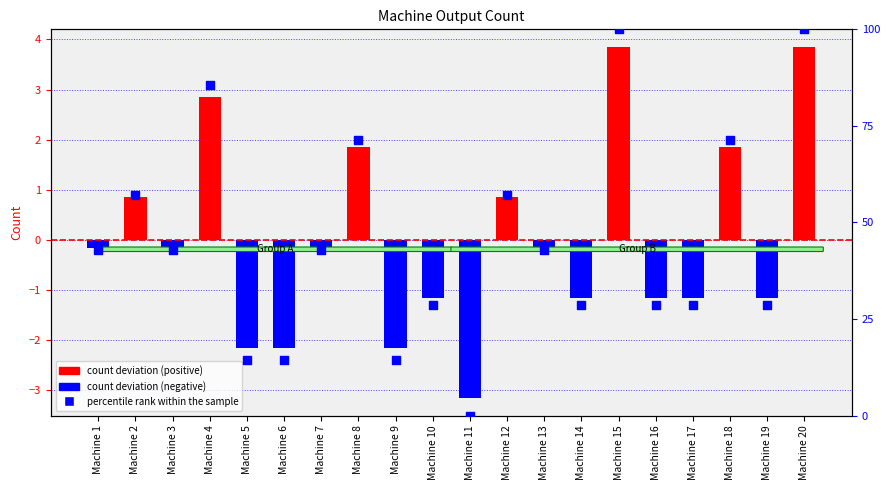

At which category is the sum across all series the highest?

Machine 15